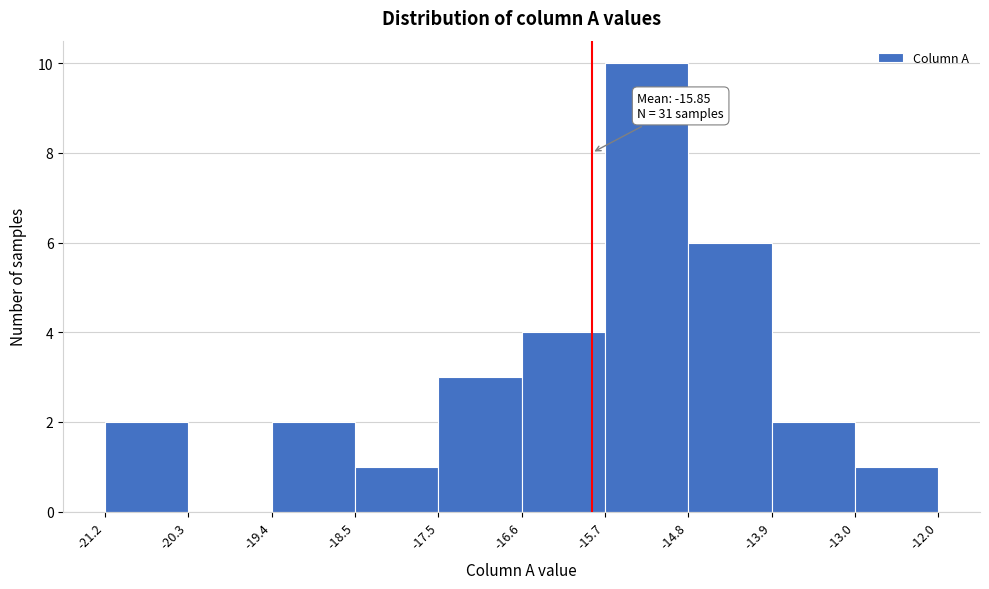

Which range on the x-axis has the tallest bar?

-15.7 to -14.8